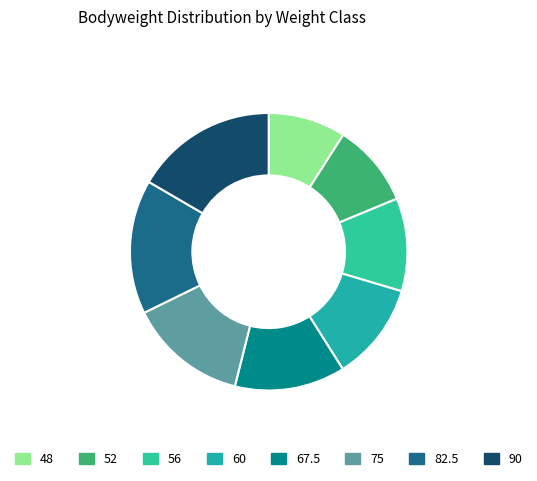

Rank the categories by value from highest to lowest.

90, 82.5, 75, 67.5, 60, 56, 52, 48